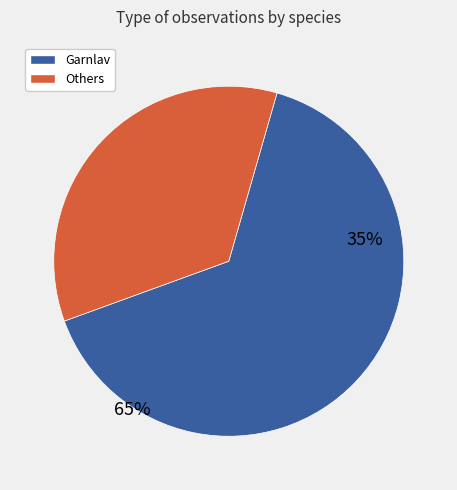

What percentage is the Garnlav slice, to the nearest percent?

65%